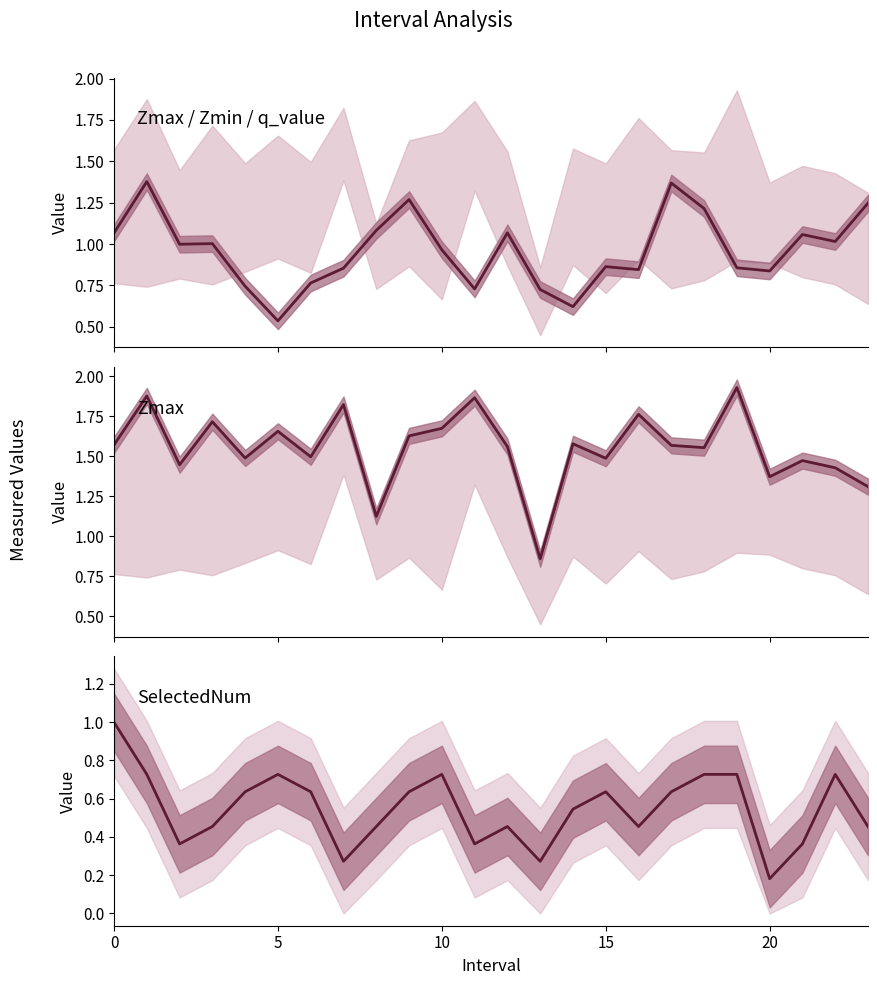

List the series in order of their peak value, highest first.

Zmax, q_value, SelectedNum